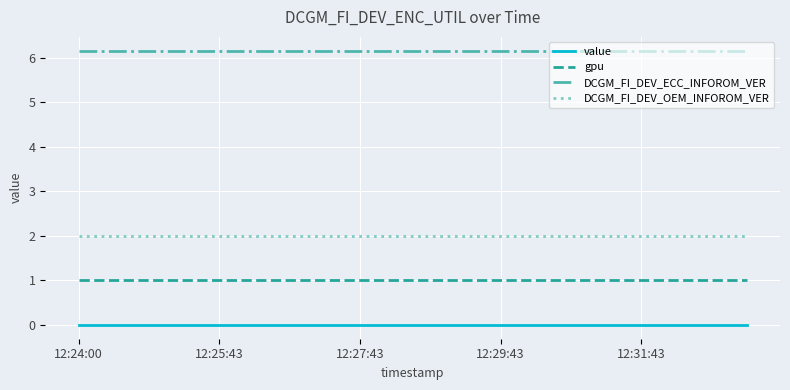

List the series in order of their overall mean, lowest first.

value, gpu, DCGM_FI_DEV_OEM_INFOROM_VER, DCGM_FI_DEV_ECC_INFOROM_VER